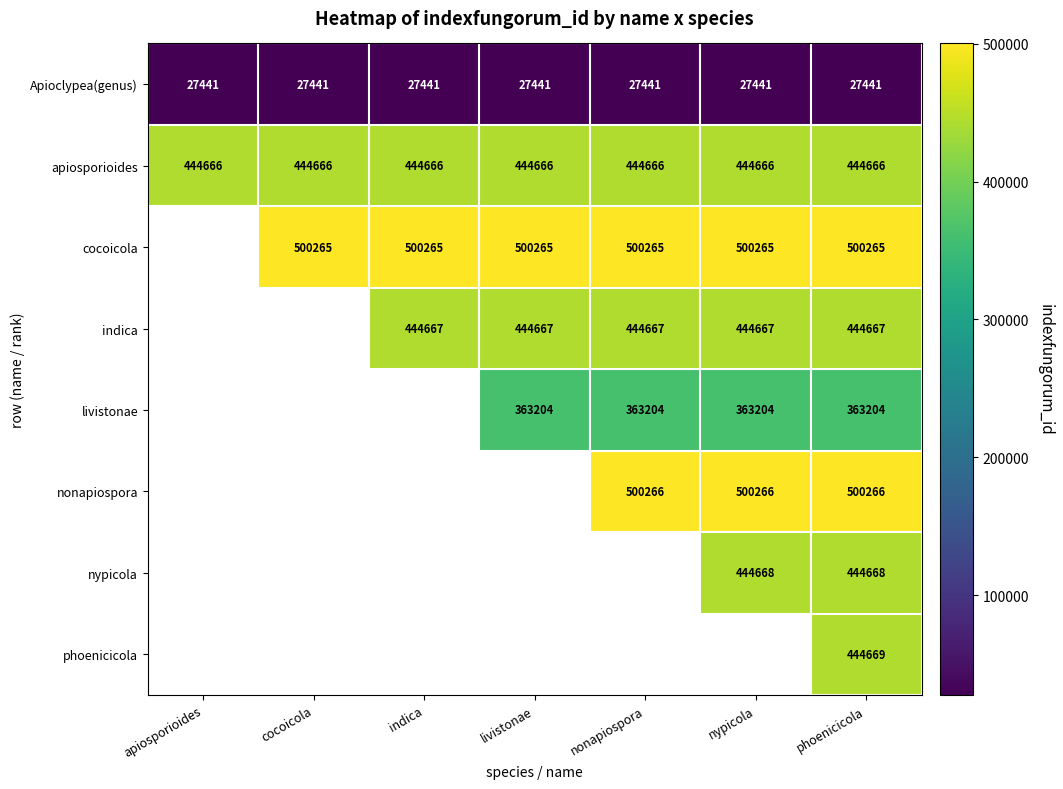

The value of nypicola at nypicola is 226004.2. True or false?

False